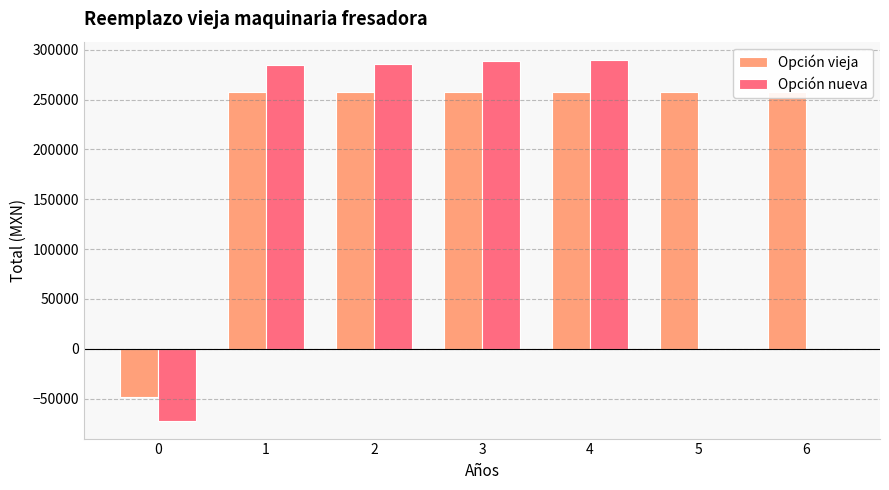

Does the chart contain any negative values?

Yes